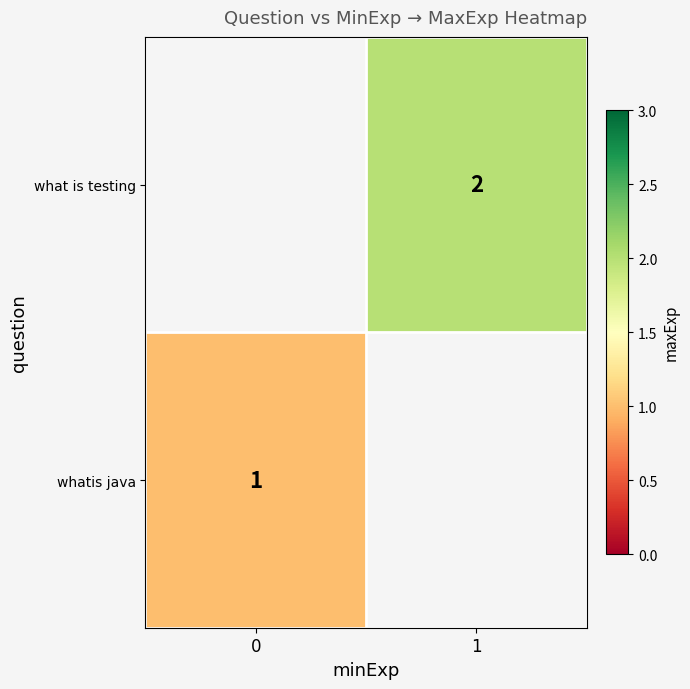

The value of what is testing at 1 is 2. True or false?

True